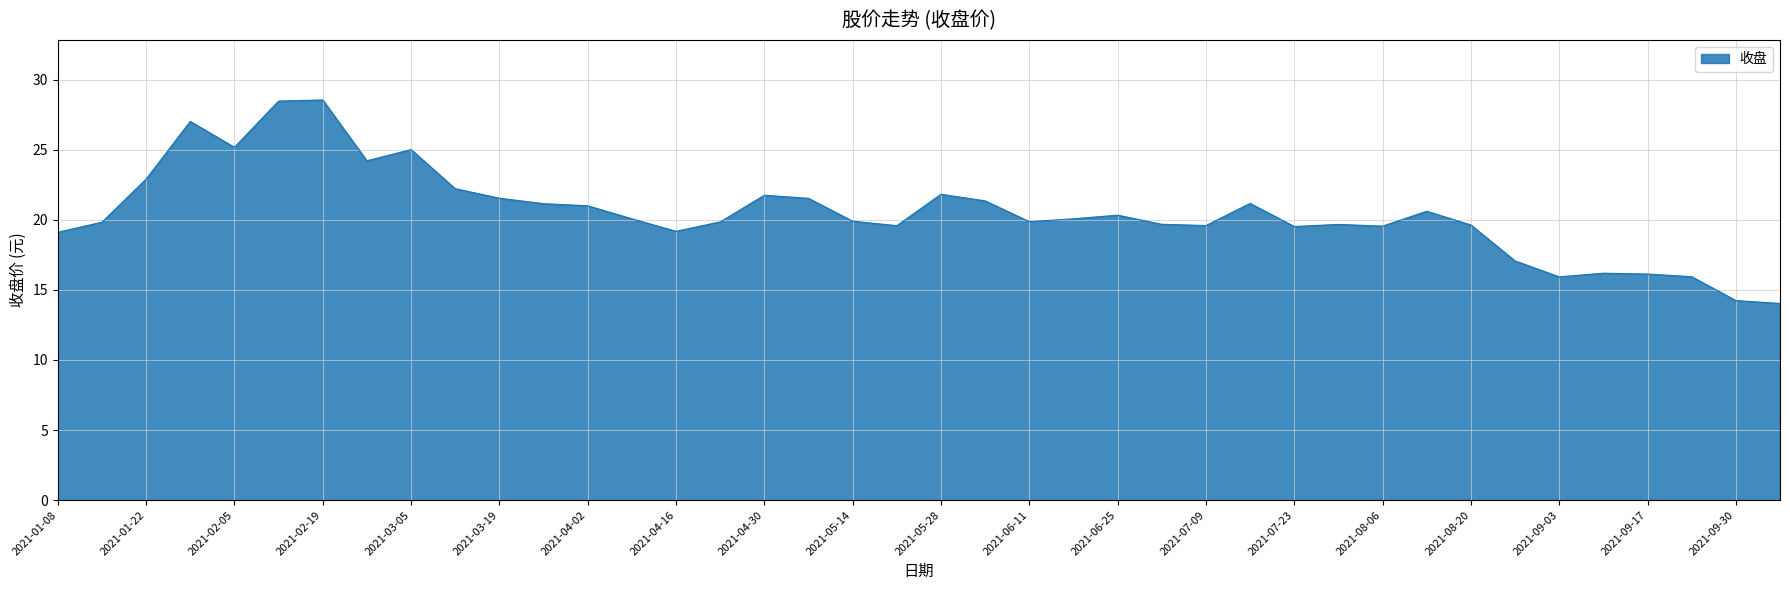

What is the difference between the maximum and minimum values?

14.5